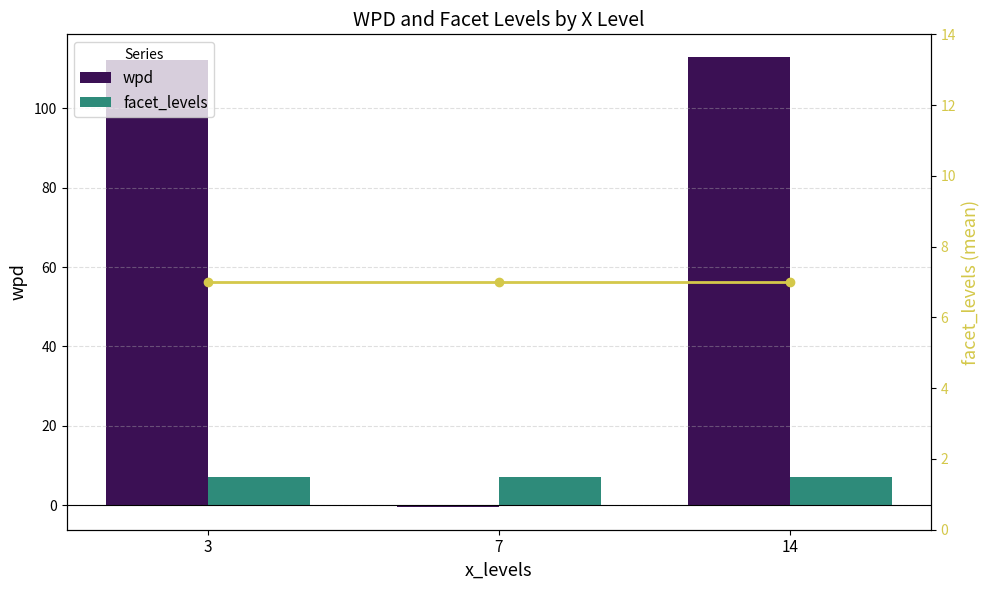

Reading left to right, list all the values displayed in this chart.

wpd: 112.2	-0.5	113.0
facet_levels: 7.0	7.0	7.0
facet_levels (line): 7.0	7.0	7.0